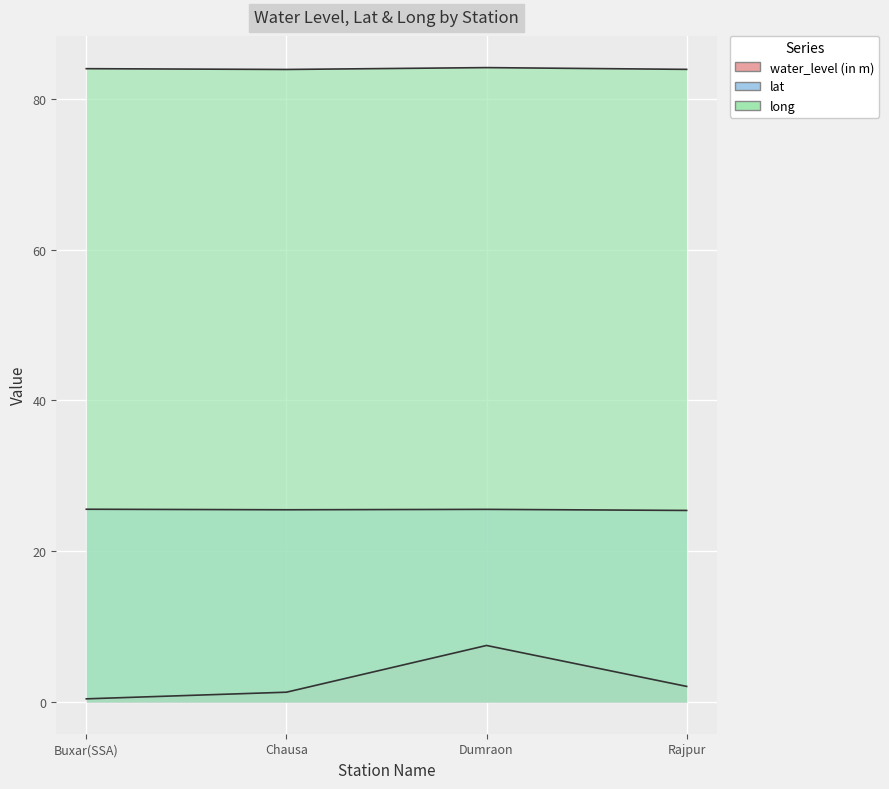

At which label does lat reach its minimum?

Rajpur